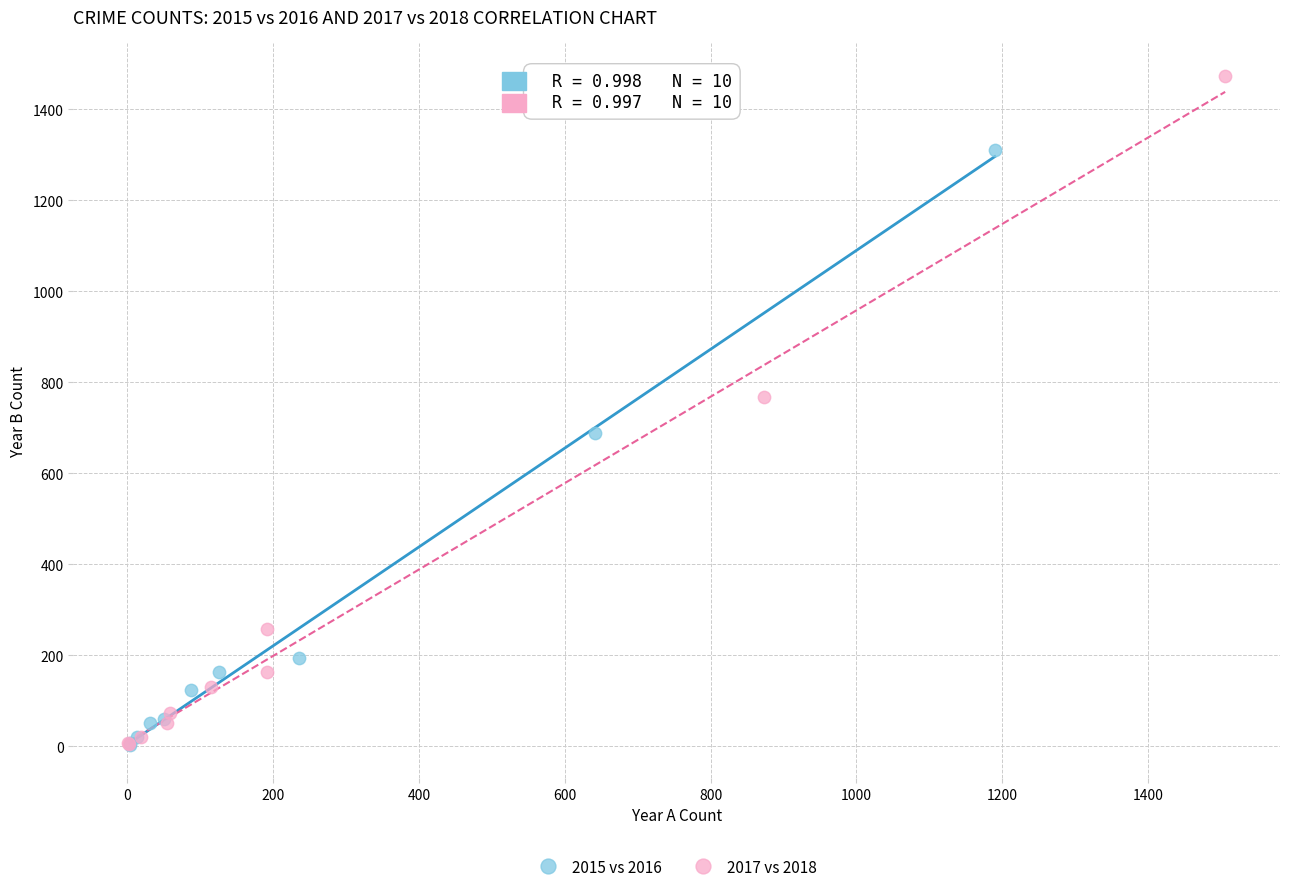

Which series has the largest Y range (max minus min)?

2017 vs 2018